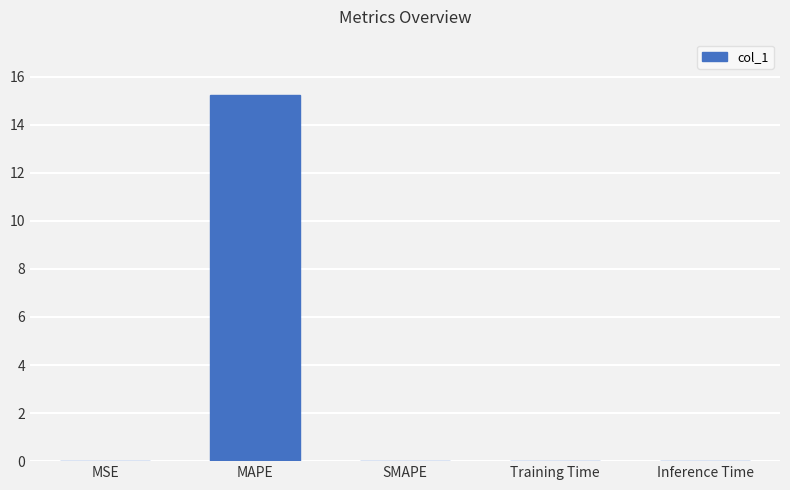

What is the sum of all values?

15.3